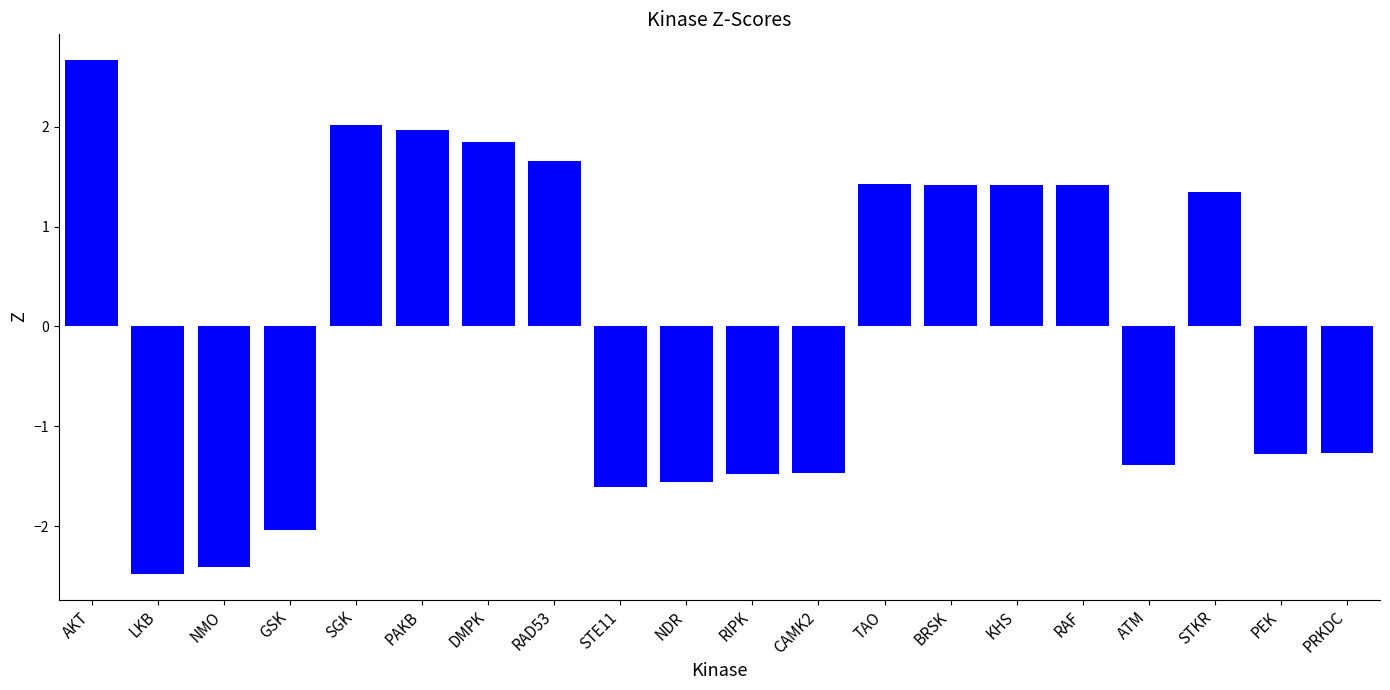

What is the difference between the second highest and second lowest values?

4.4